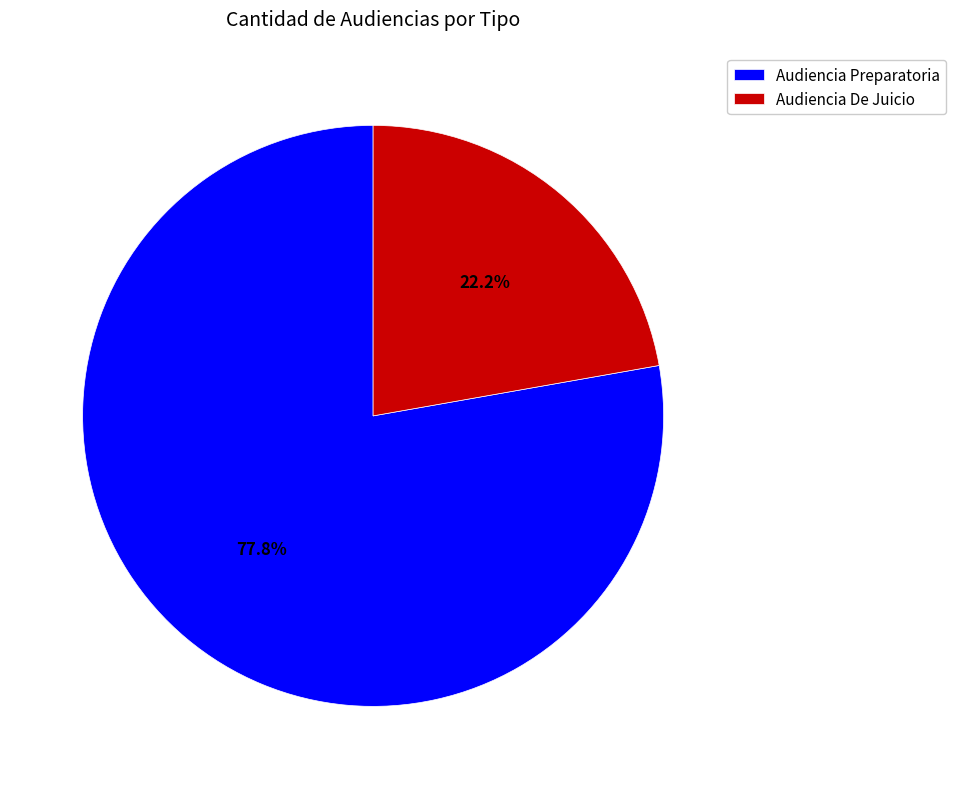

What is the largest slice in the pie chart?

Audiencia Preparatoria